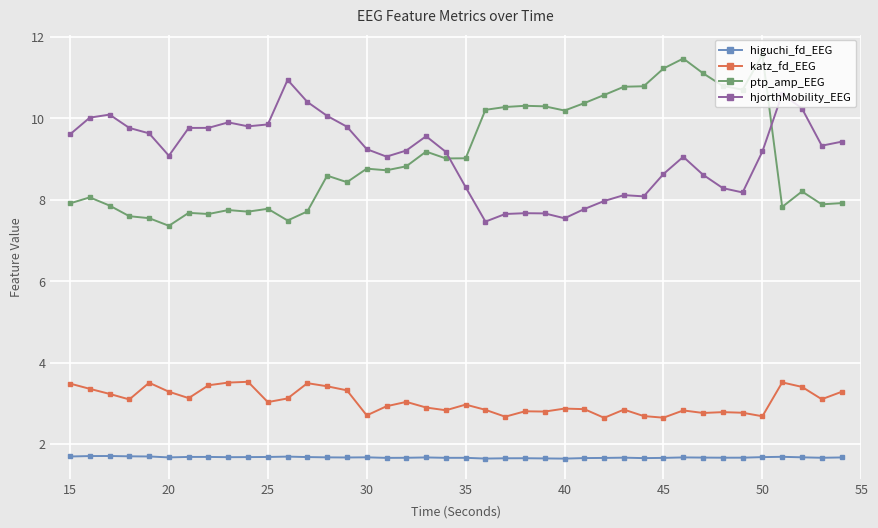

True or false: higuchi_fd_EEG and hjorthMobility_EEG intersect in this chart.

False